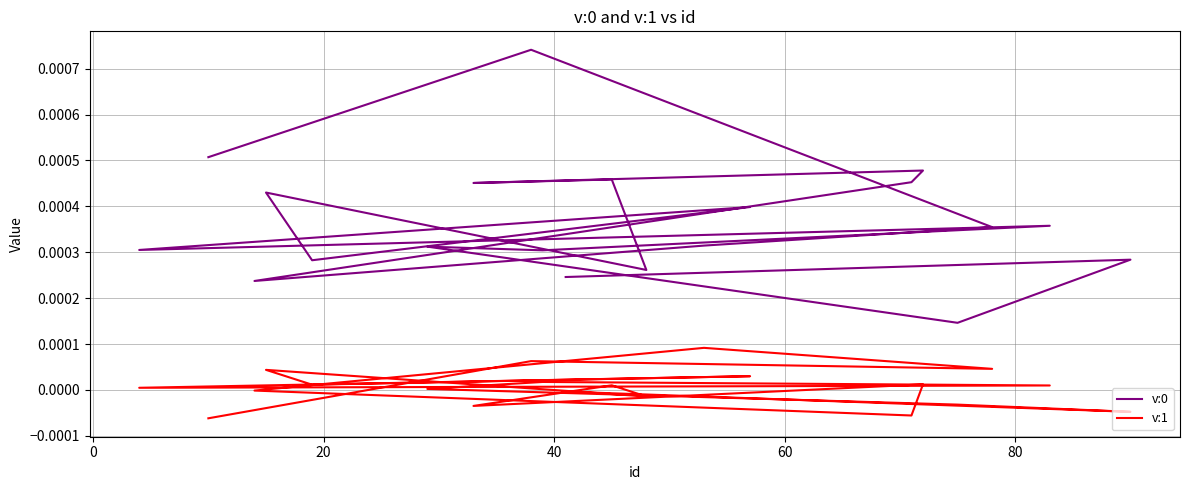

True or false: v:1 has more than 2 points higher than both neighbors.

True